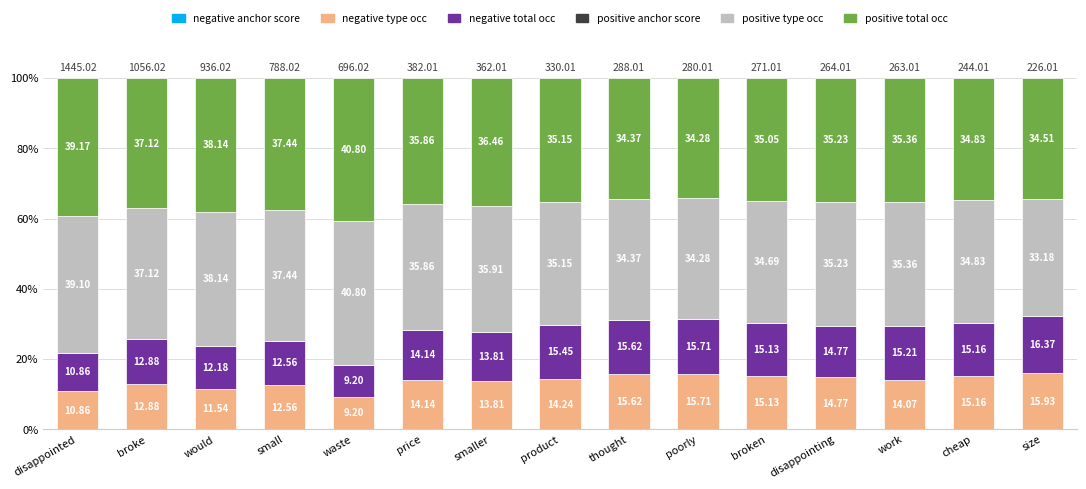

What is the total value across all series at broken?

100.0